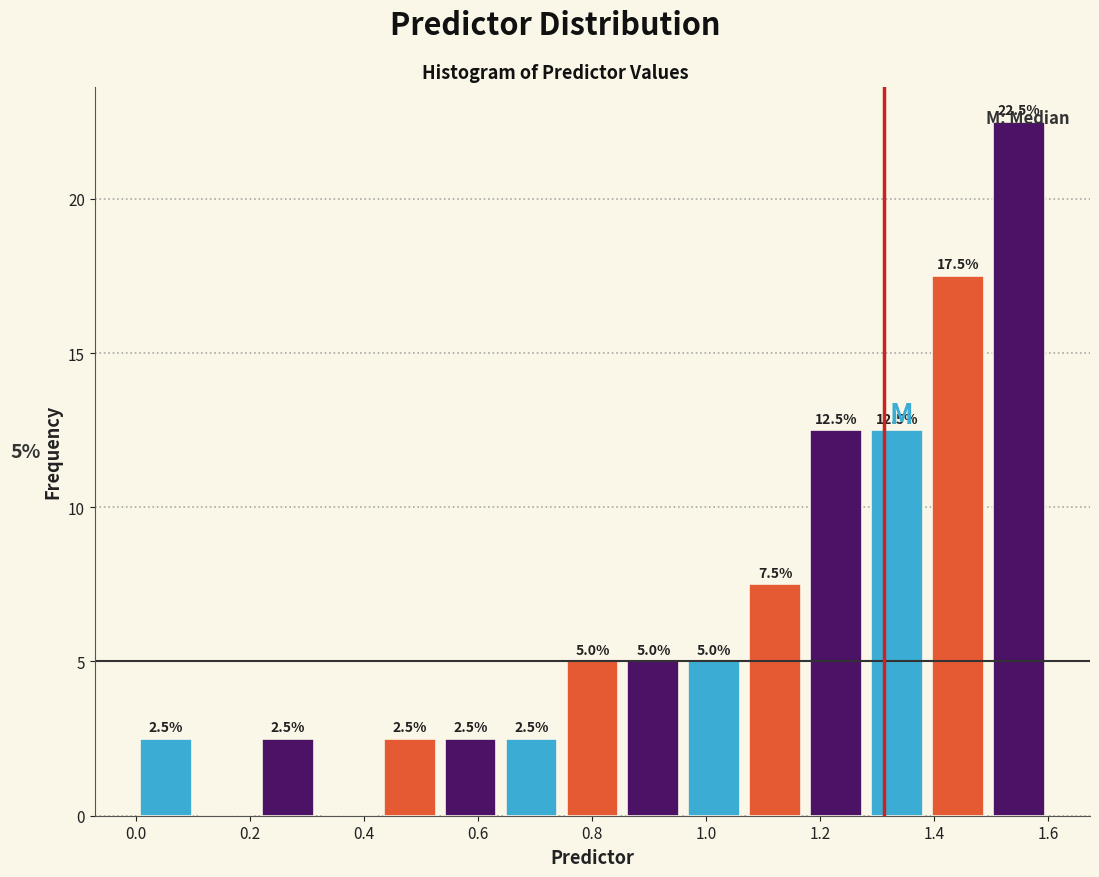

Which range on the x-axis has the tallest bar?

1.50 to 1.60